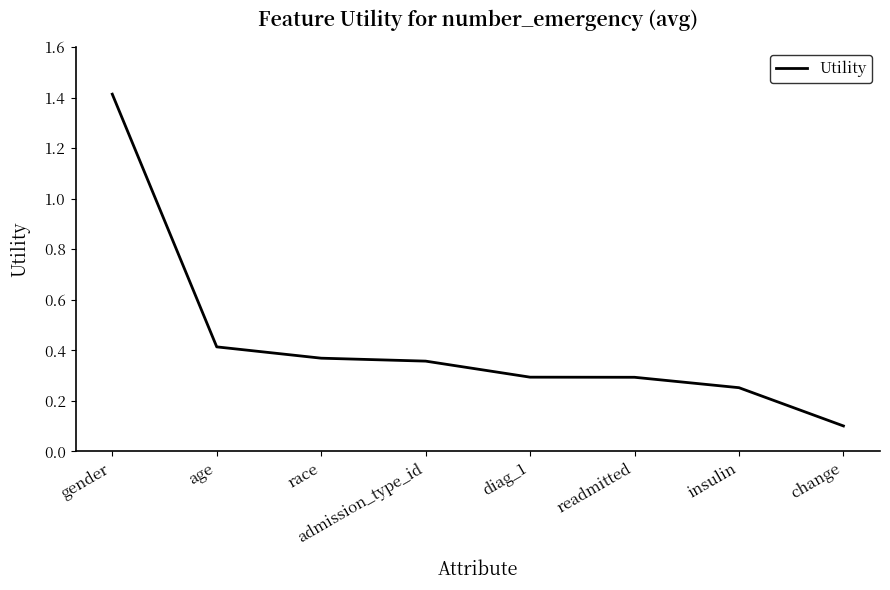

Is it true that the value at readmitted is 0.3?

True